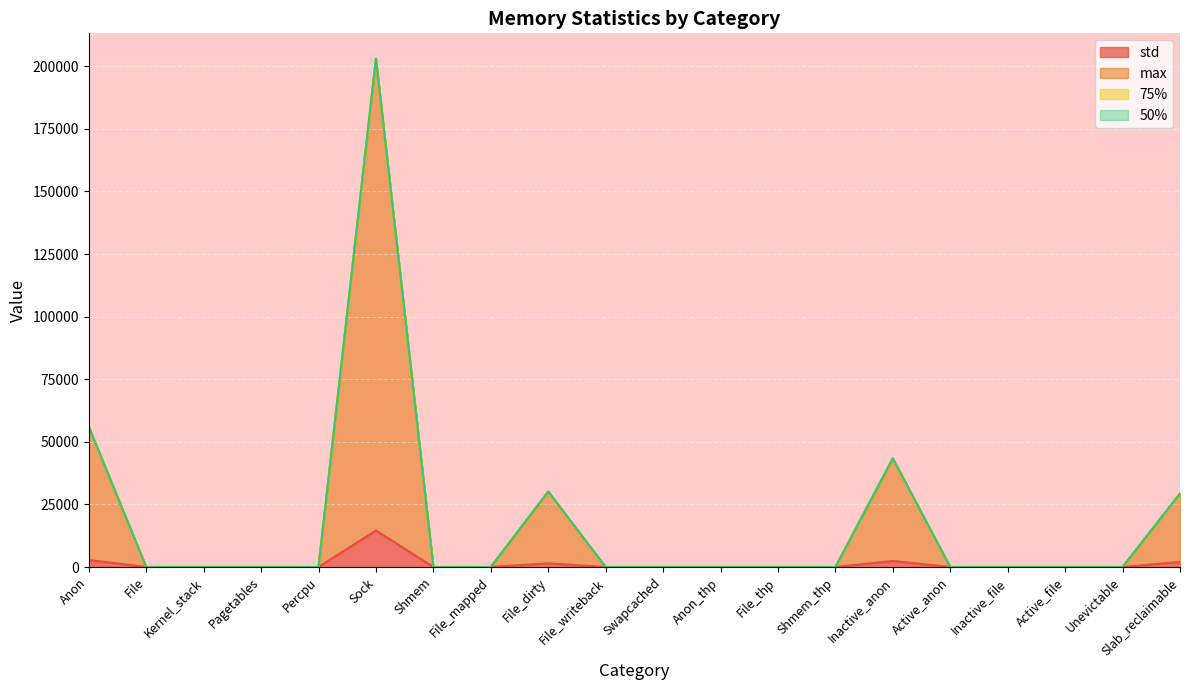

List the labels in order of std value, smallest first.

File, Kernel_stack, Pagetables, Percpu, Shmem, File_mapped, File_writeback, Swapcached, Anon_thp, File_thp, Shmem_thp, Active_anon, Inactive_file, Active_file, Unevictable, File_dirty, Slab_reclaimable, Inactive_anon, Anon, Sock